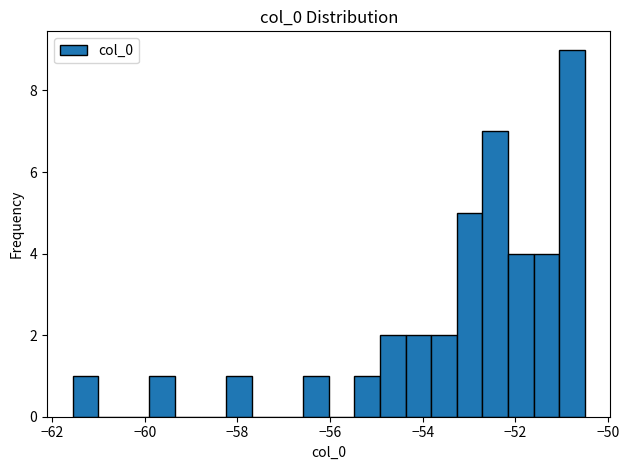

Read against the x-axis, roughly where is the centre of the tallest bar?

-50.8